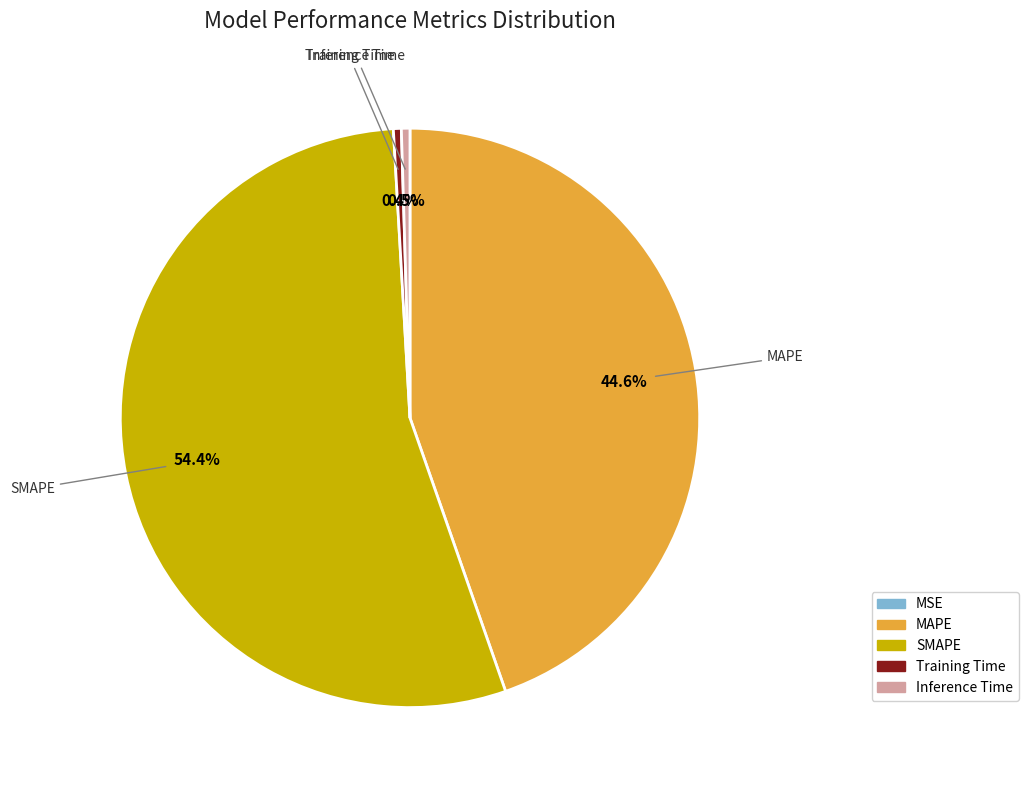

Which has a higher value, Inference Time or SMAPE?

SMAPE